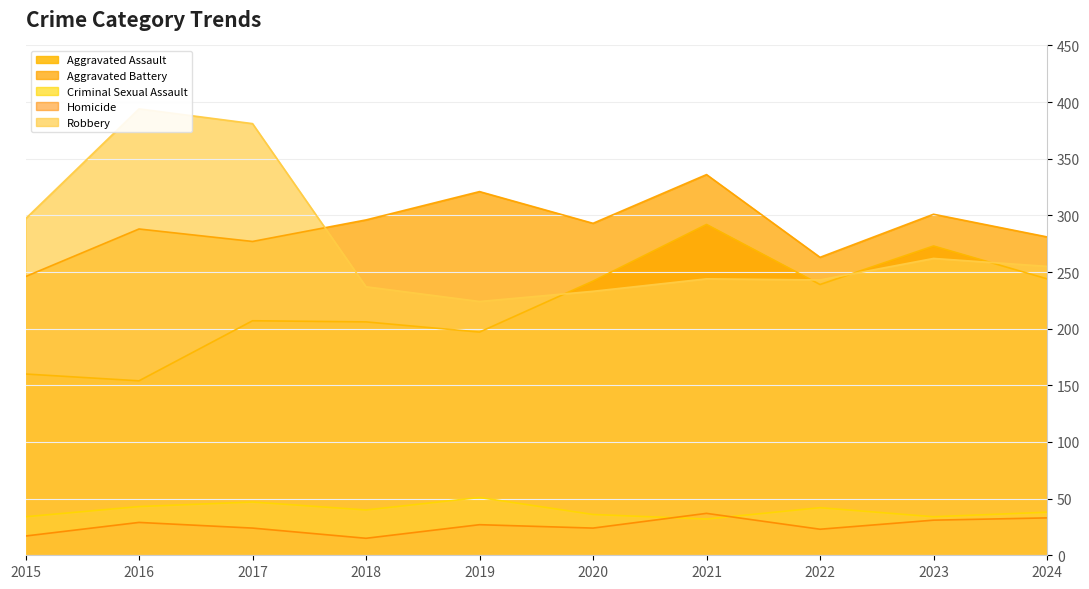

What is the sum of the Aggravated Battery values at 2018 and 2017?

573